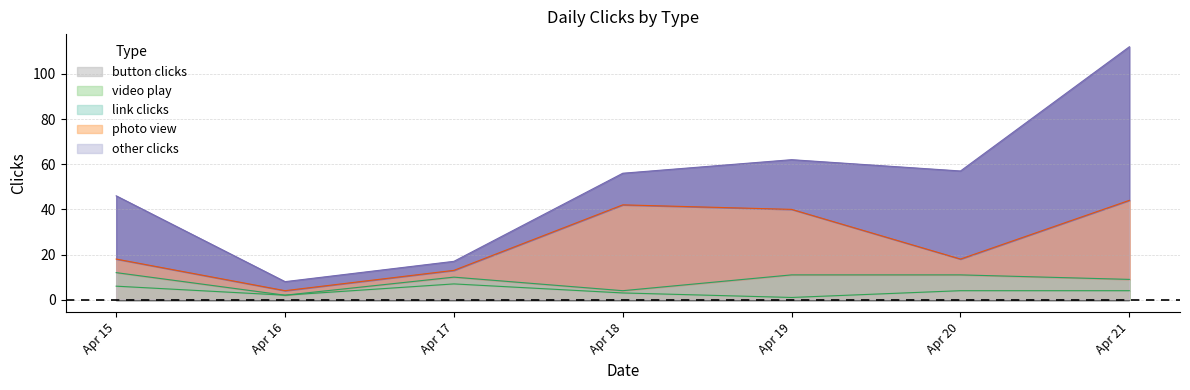

What is the difference between the highest and lowest values at 2022-04-18?

38